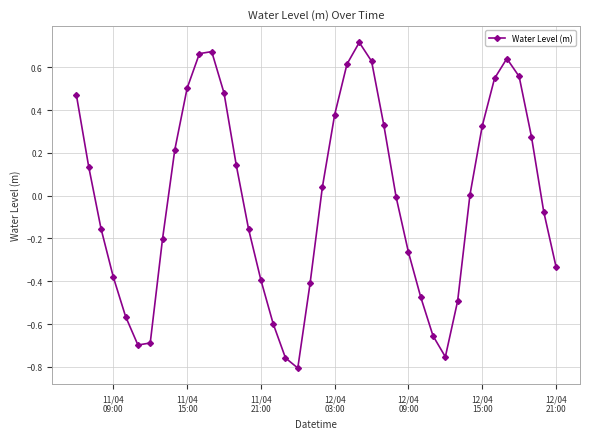

How many interior local valleys (lower than both neighbors) does the data have?

3